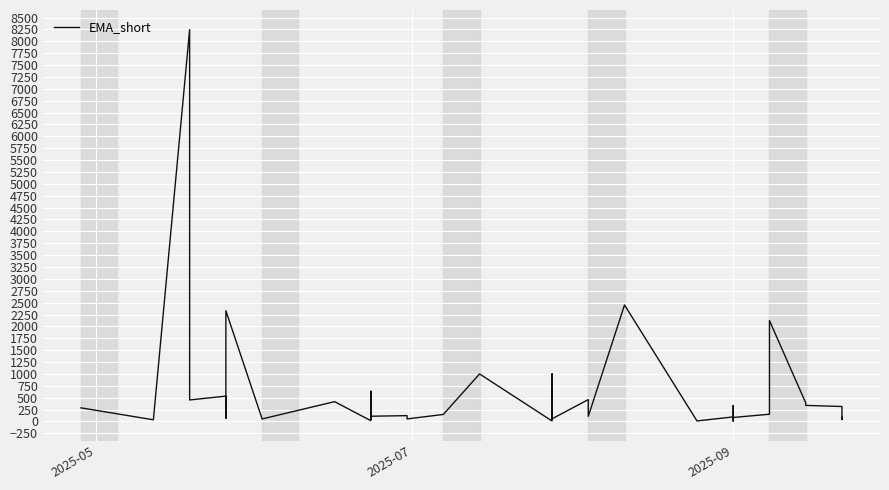

Does the chart display data point markers on the line(s)?

No